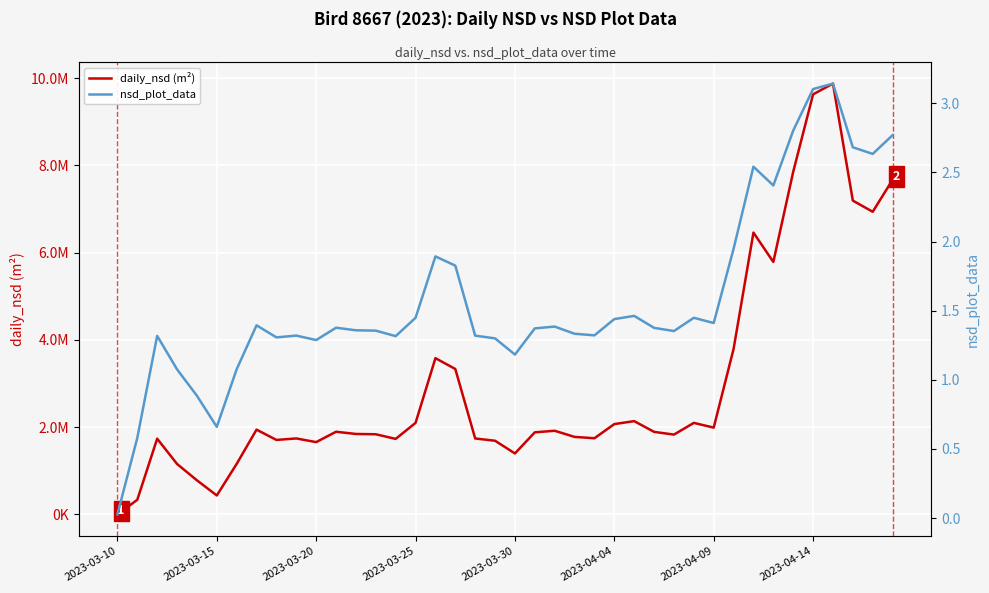

What position from the left is 2023-04-14?

36